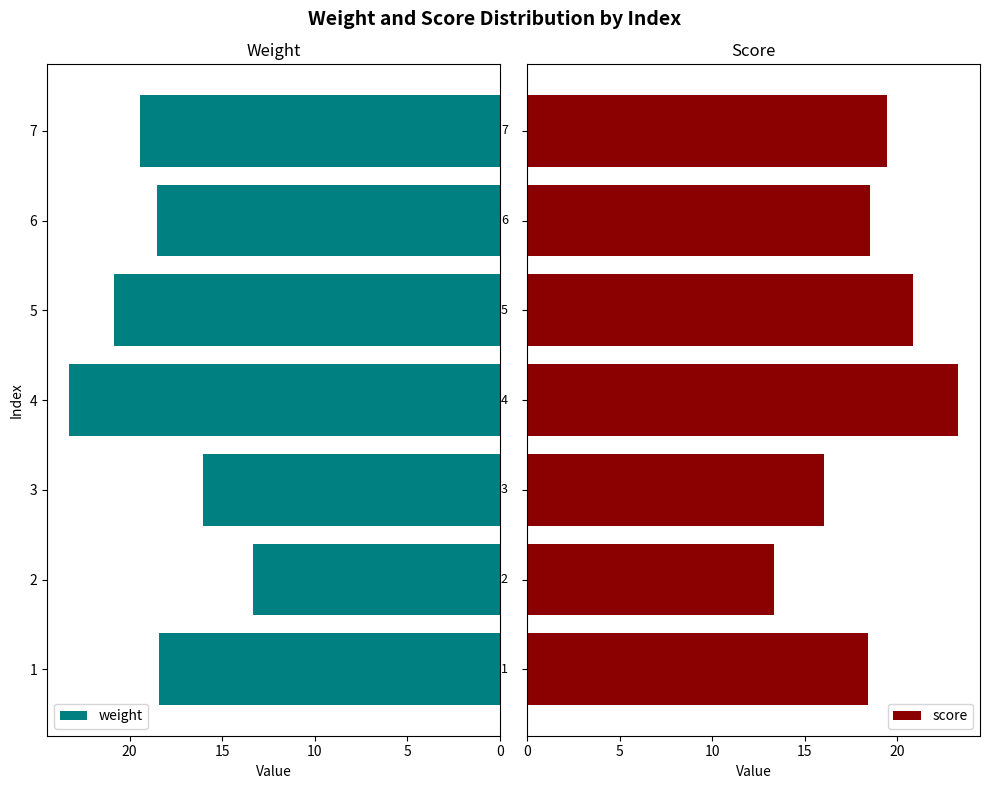

How many data points in weight are above 18?

5